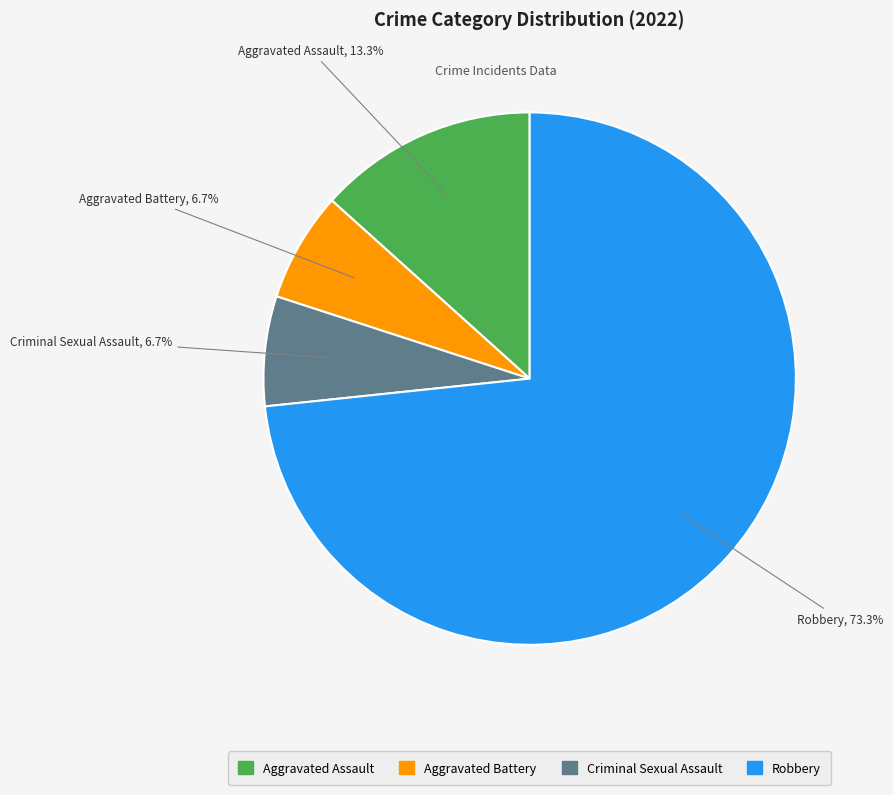

Is it true that Aggravated Battery is 7% of the pie?

True